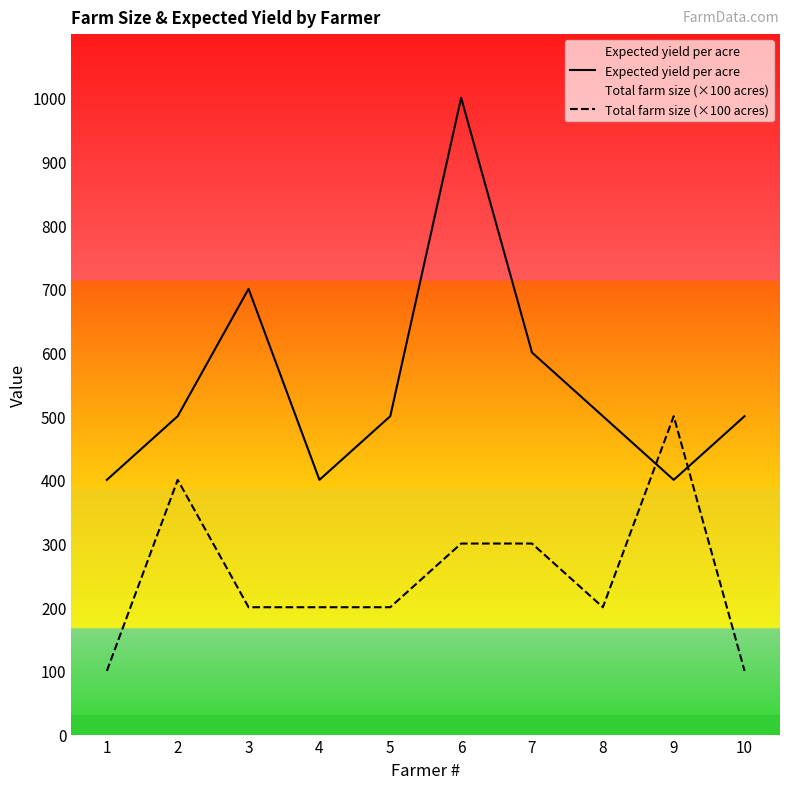

Where is the first local maximum for Total farm size (×100 acres)?

2